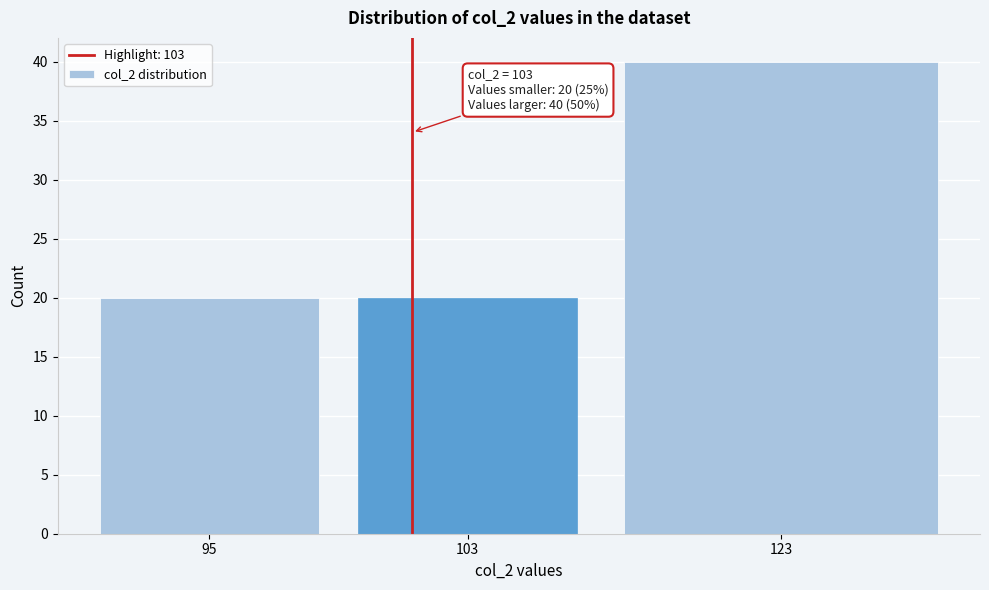

Reading left to right, list all the values displayed in this chart.

20	20	40